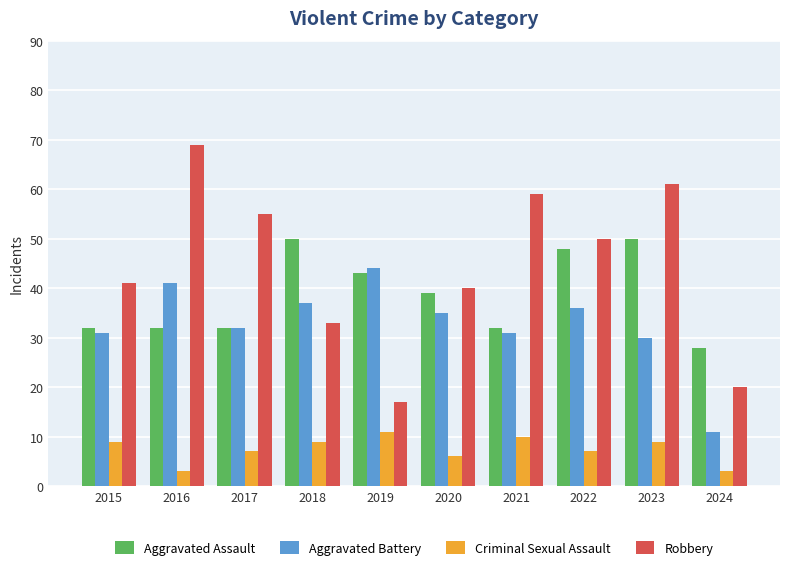

List the series in order of their overall mean, highest first.

Robbery, Aggravated Assault, Aggravated Battery, Criminal Sexual Assault